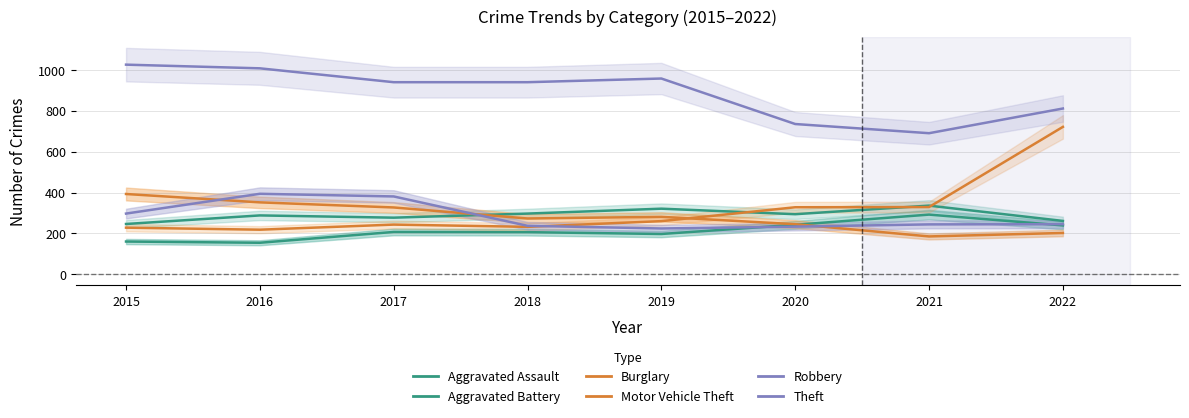

True or false: Aggravated Assault and Aggravated Battery intersect in this chart.

False